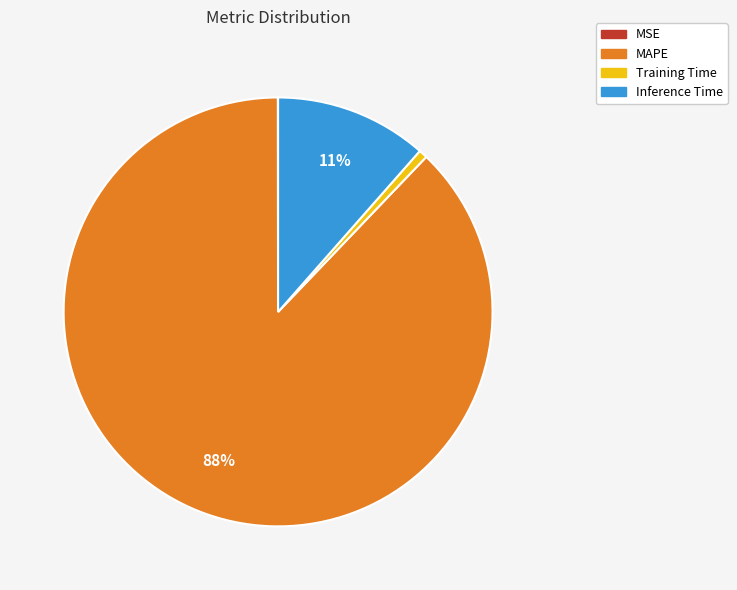

Combined, do MAPE and Training Time account for over 50%?

Yes